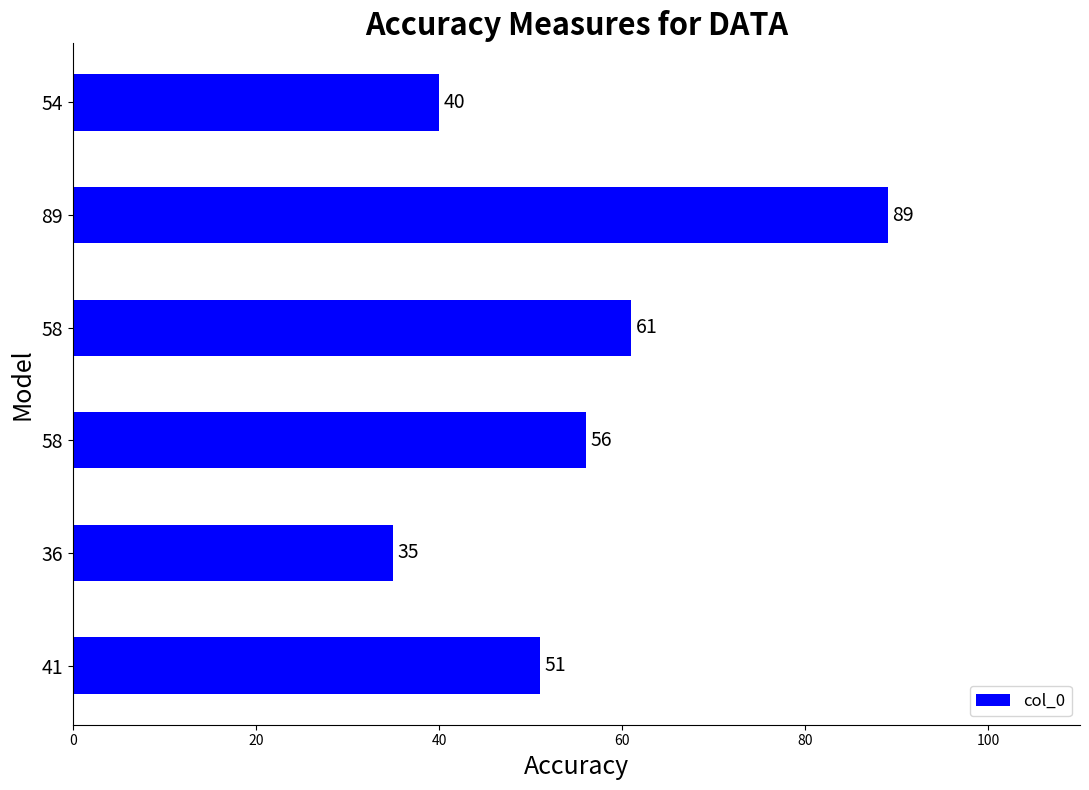

Does the chart contain any negative values?

No